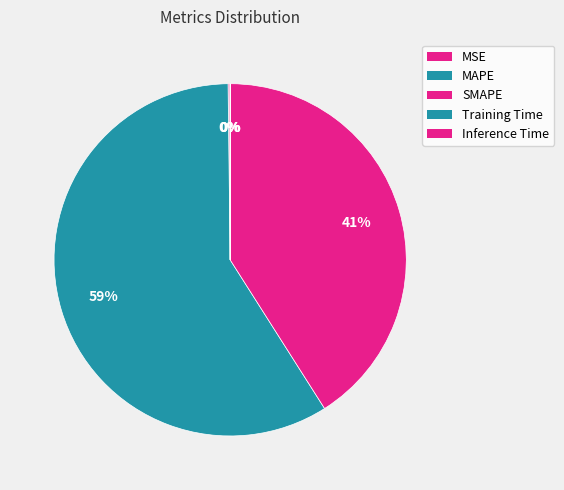

To the nearest percent, what is the difference between the Training Time and SMAPE slice percentages?

41%